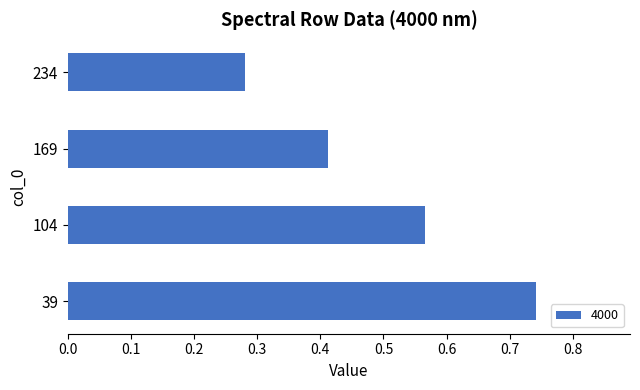

What is the sum of all values?

2.0